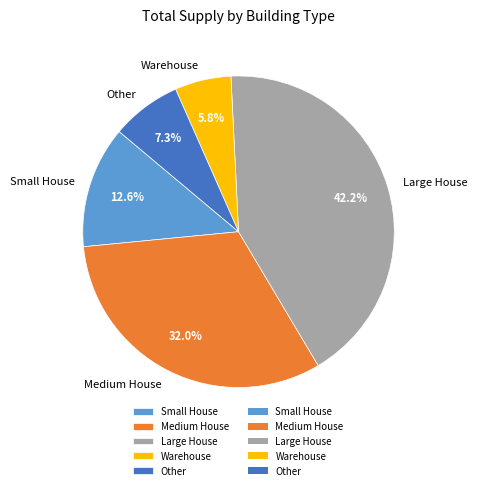

Which has a higher value, Large House or Medium House?

Large House